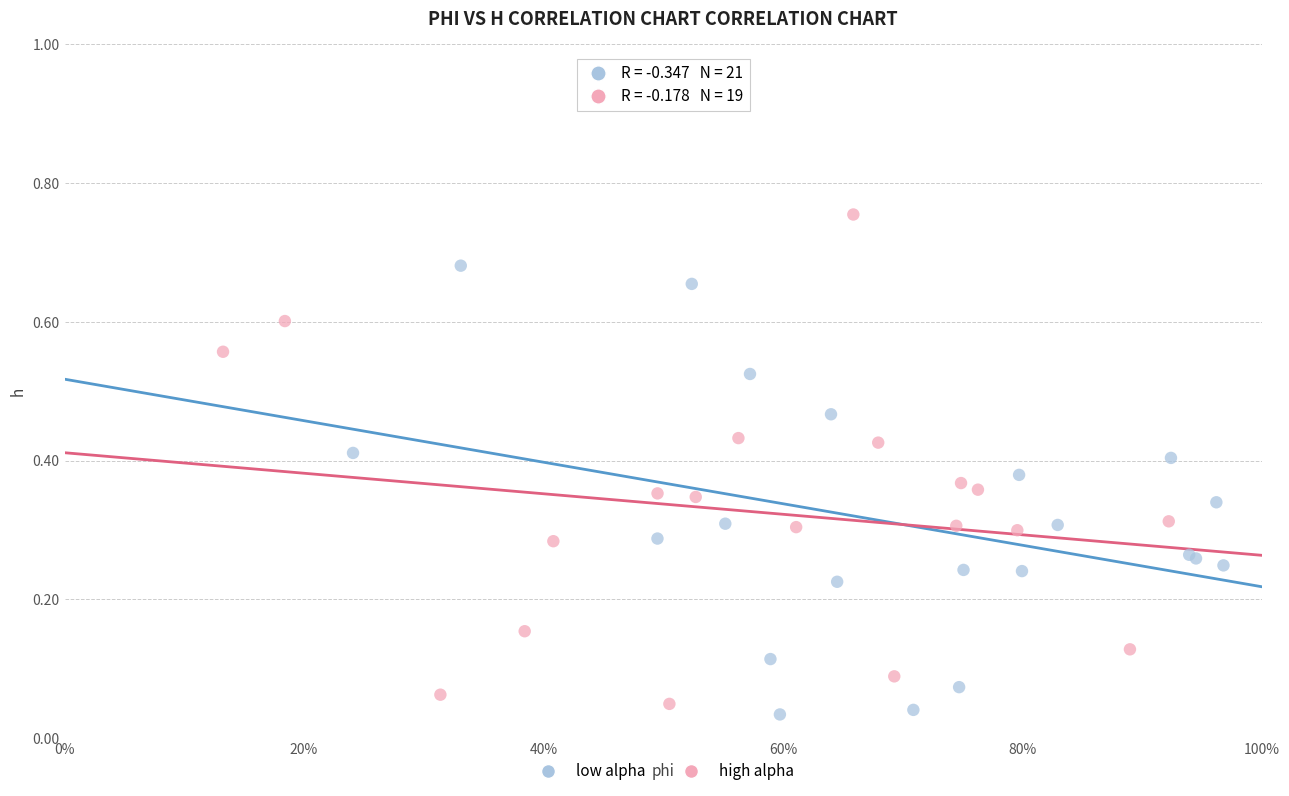

Which series reaches the maximum Y coordinate?

high alpha